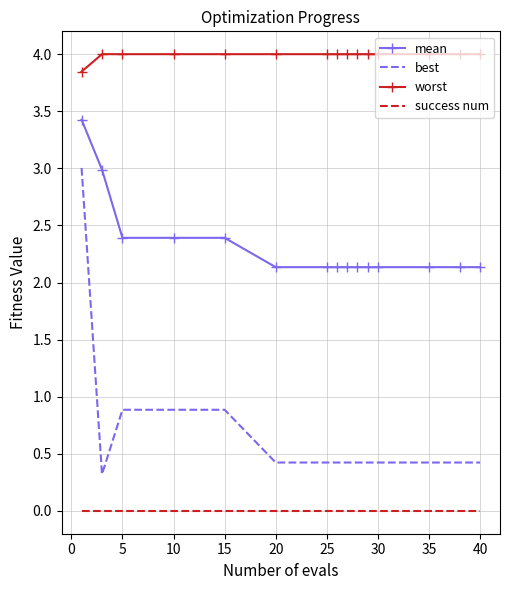

Which series has the largest total across all categories?

worst